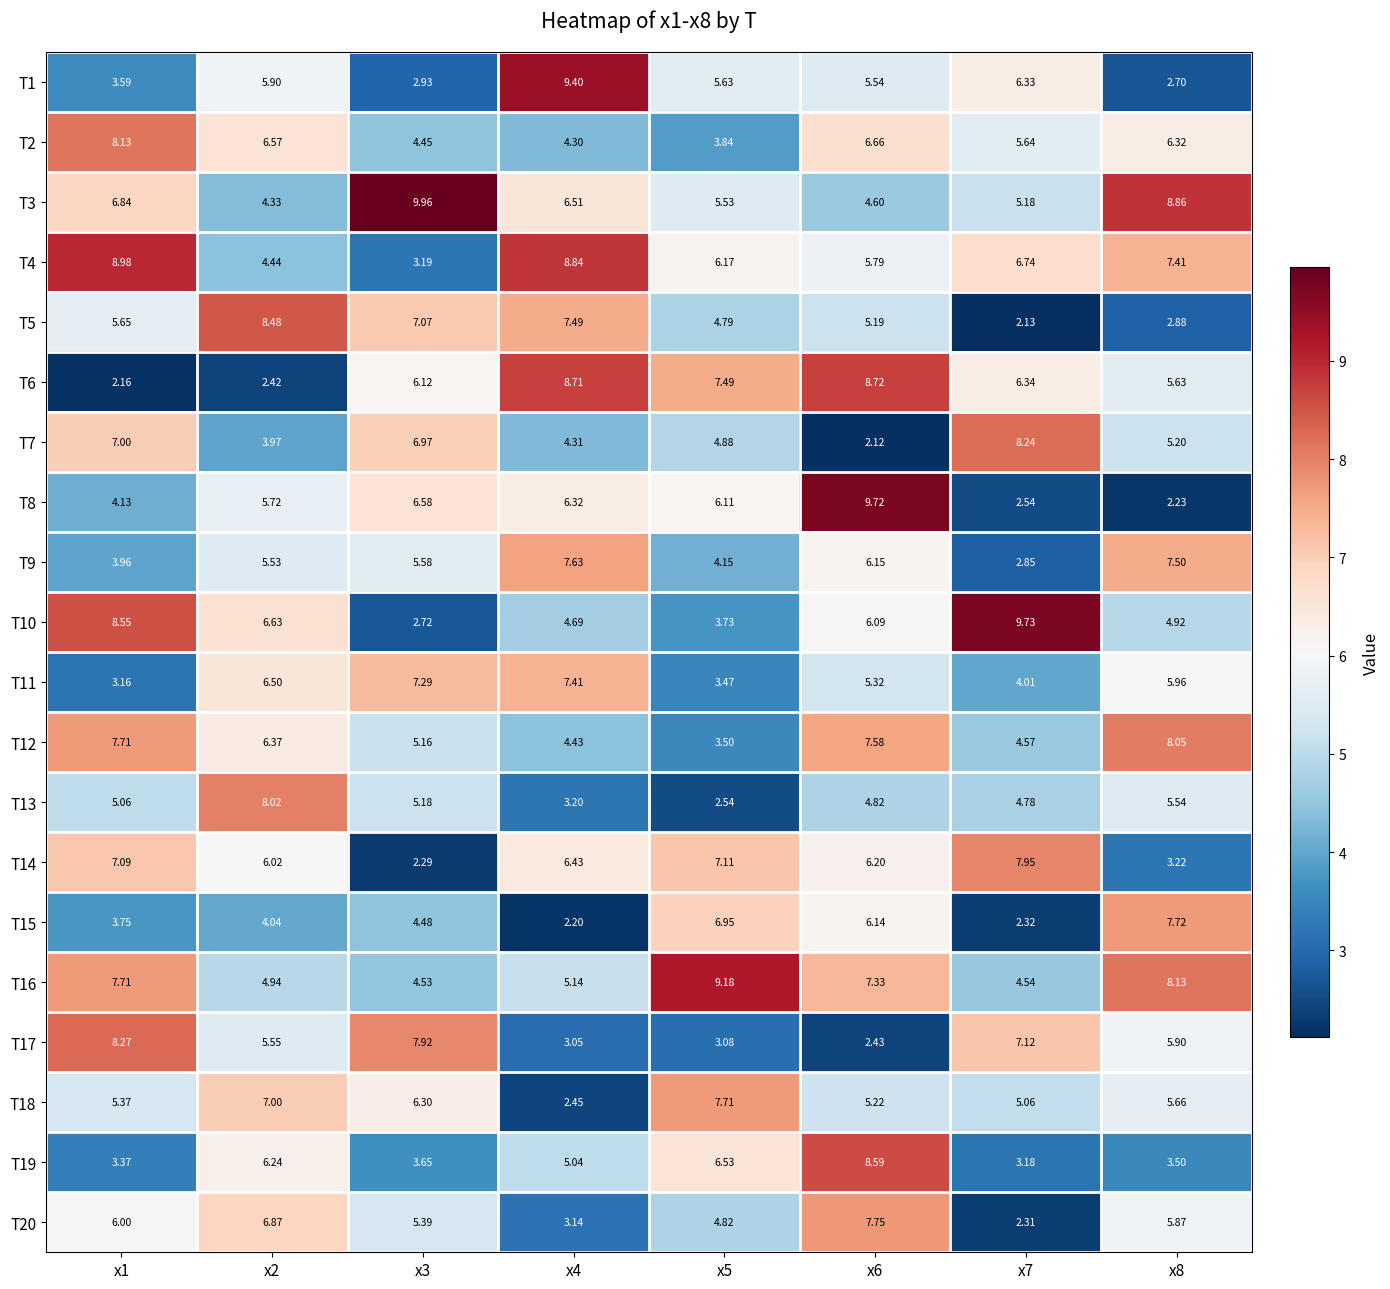

Is the value of T14 at x4 greater than the value of T4 at x5?

Yes